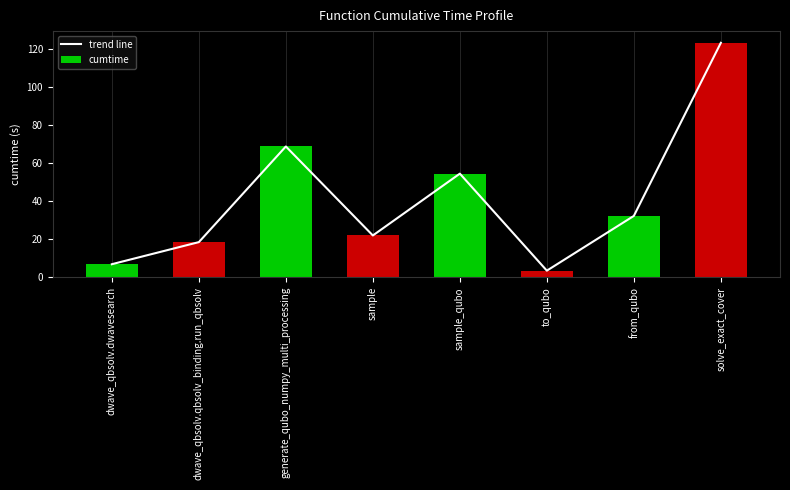

The trend line series shows 54.4 at sample_qubo. True or false?

True